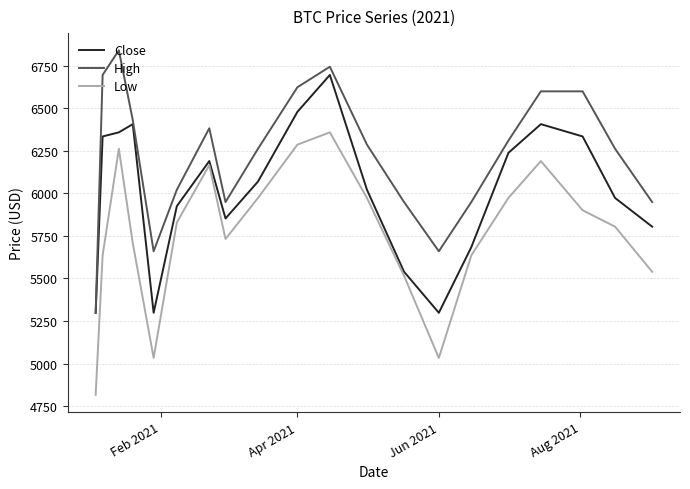

True or false: Low and High cross at least once.

False